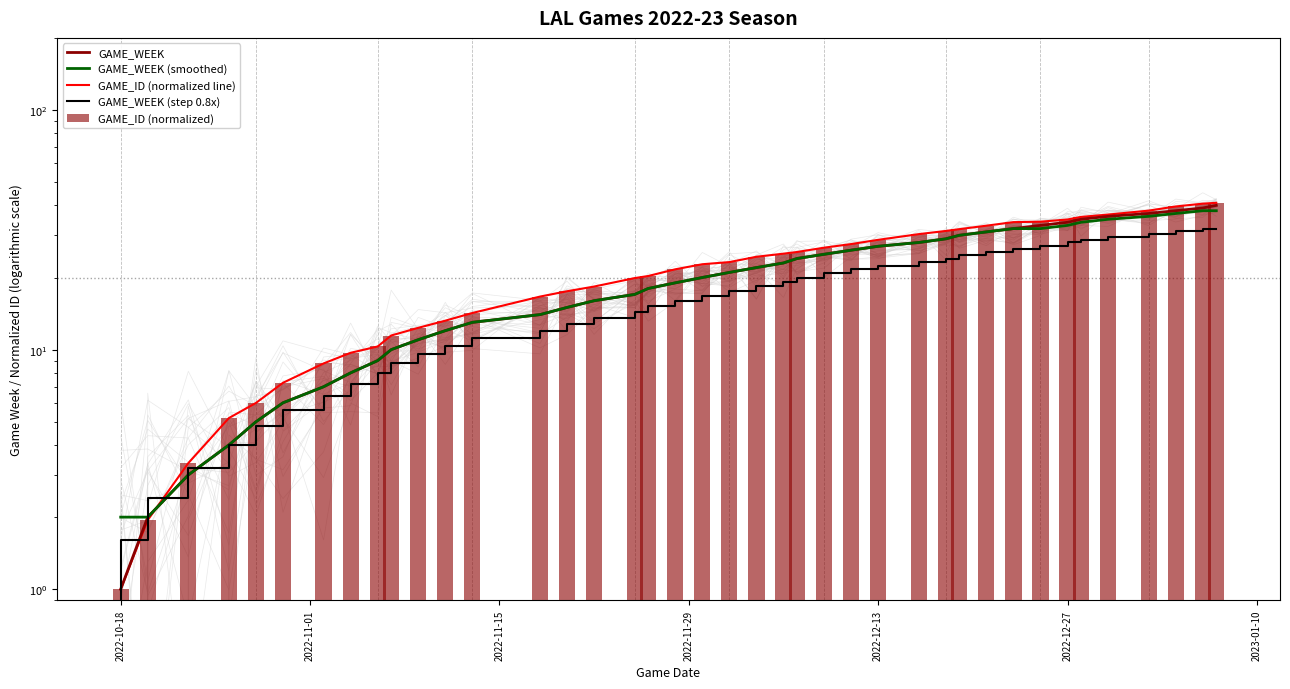

At how many categories does at least one series exceed 12?

30